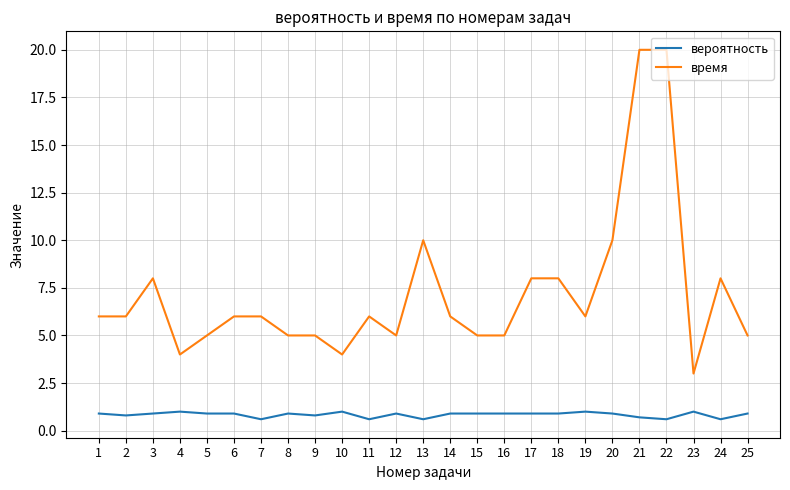

True or false: вероятность and время cross at least once.

False